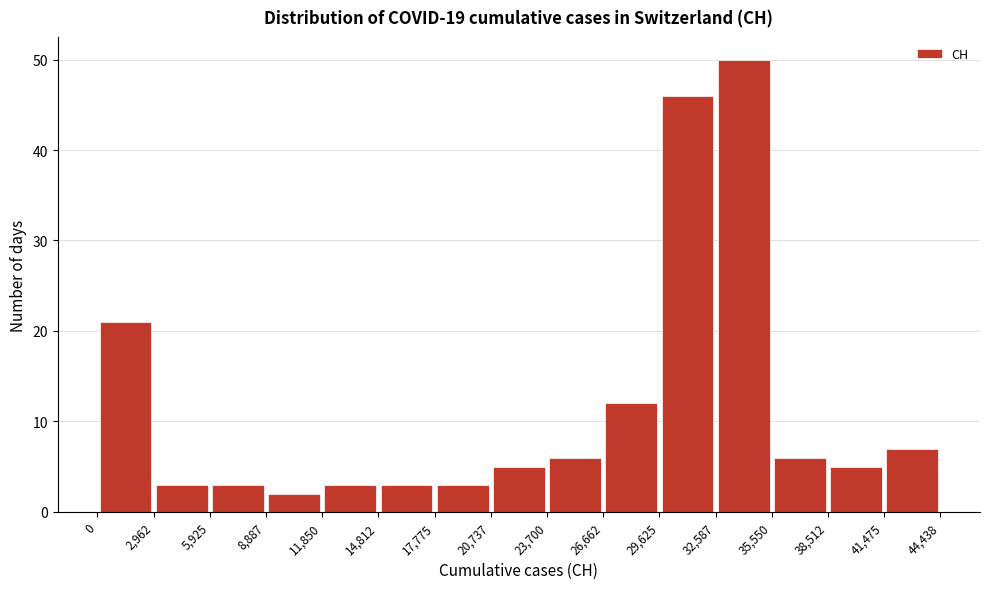

Which range on the x-axis has the tallest bar?

32,587 to 35,550